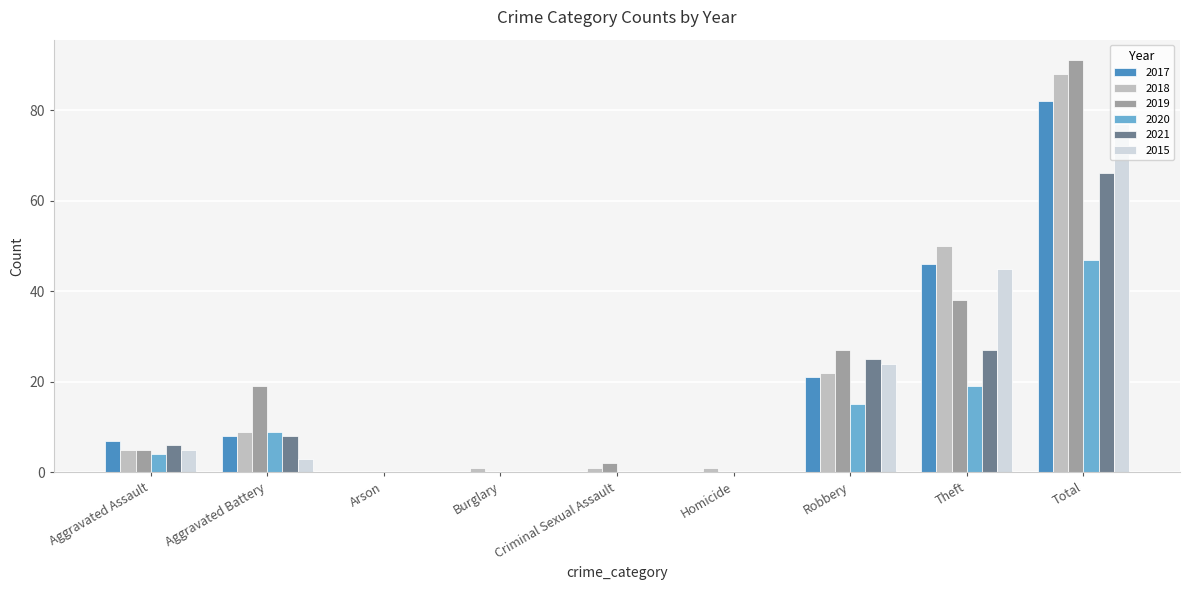

Reading right to left, transcribe all the data shown in this chart.

2017: Total=82	Theft=46	Robbery=21	Homicide=0	Criminal Sexual Assault=0	Burglary=0	Arson=0	Aggravated Battery=8	Aggravated Assault=7
2018: Total=88	Theft=50	Robbery=22	Homicide=1	Criminal Sexual Assault=1	Burglary=1	Arson=0	Aggravated Battery=9	Aggravated Assault=5
2019: Total=91	Theft=38	Robbery=27	Homicide=0	Criminal Sexual Assault=2	Burglary=0	Arson=0	Aggravated Battery=19	Aggravated Assault=5
2020: Total=47	Theft=19	Robbery=15	Homicide=0	Criminal Sexual Assault=0	Burglary=0	Arson=0	Aggravated Battery=9	Aggravated Assault=4
2021: Total=66	Theft=27	Robbery=25	Homicide=0	Criminal Sexual Assault=0	Burglary=0	Arson=0	Aggravated Battery=8	Aggravated Assault=6
2015: Total=77	Theft=45	Robbery=24	Homicide=0	Criminal Sexual Assault=0	Burglary=0	Arson=0	Aggravated Battery=3	Aggravated Assault=5